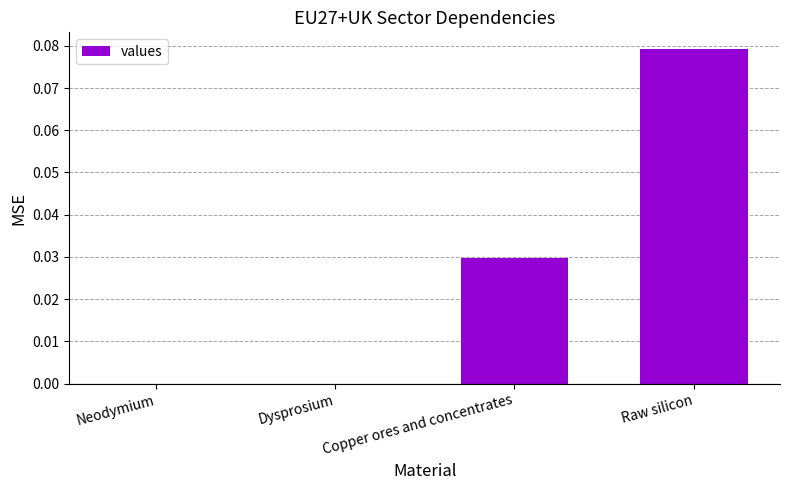

Which category has the highest value across all series?

Raw silicon